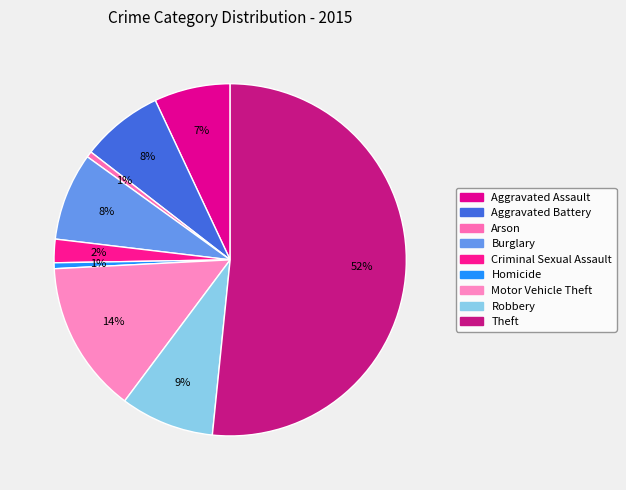

What is the majority slice?

Theft